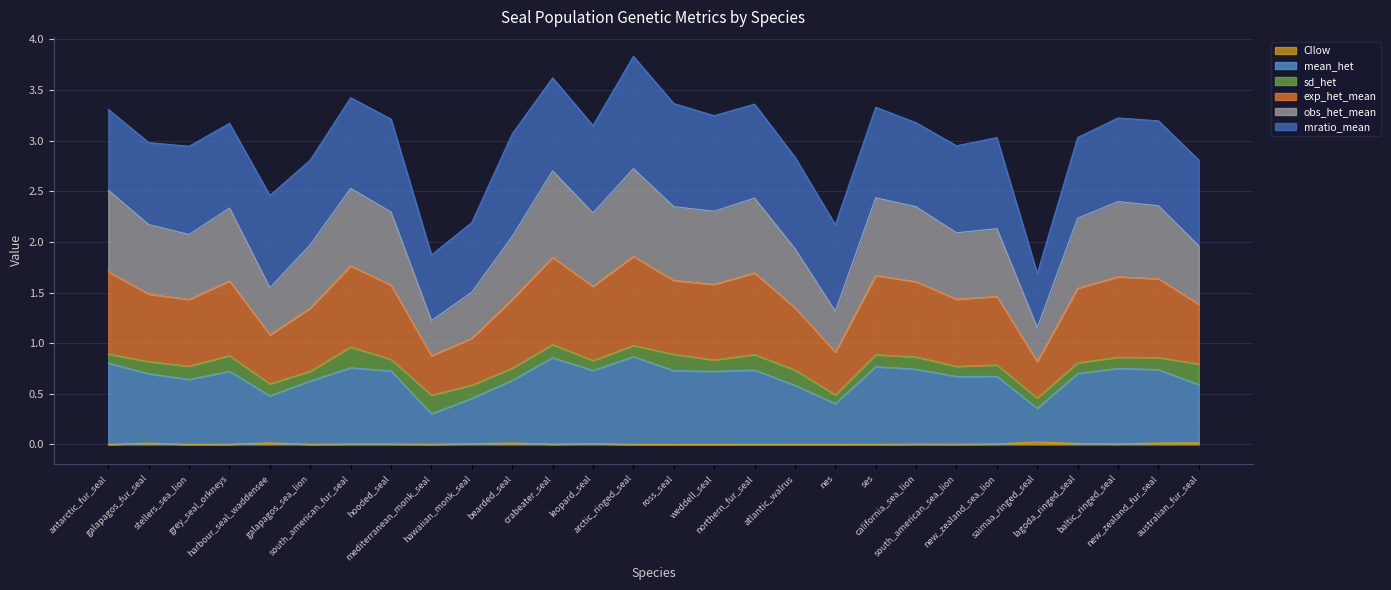

Between arctic_ringed_seal and atlantic_walrus, which series saw the biggest shift?

exp_het_mean